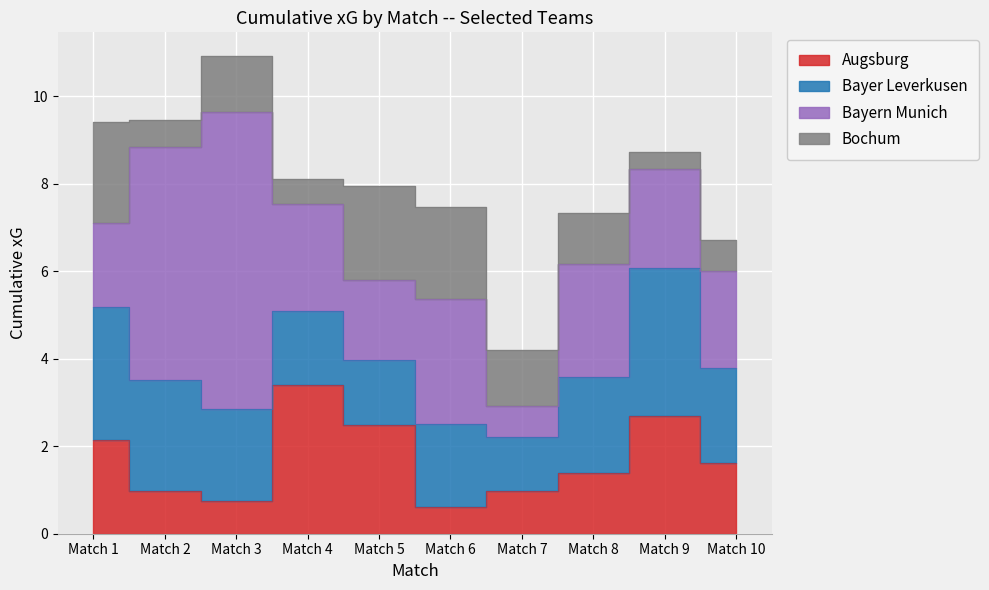

How many data points does each series have?

10